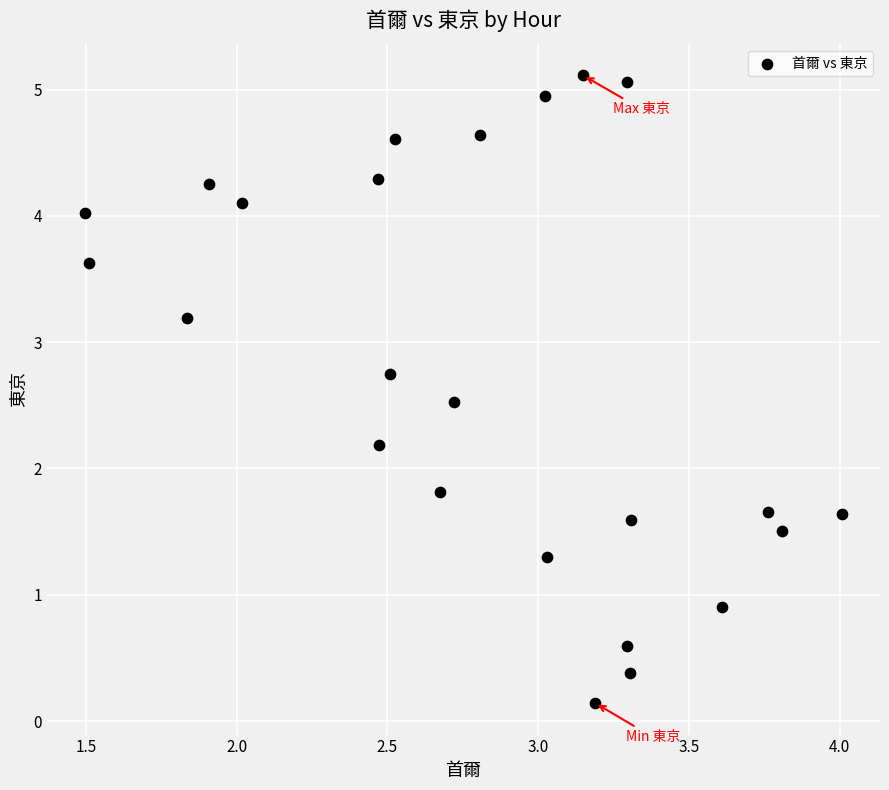

What is the range of Y values (max minus min)?

5.0